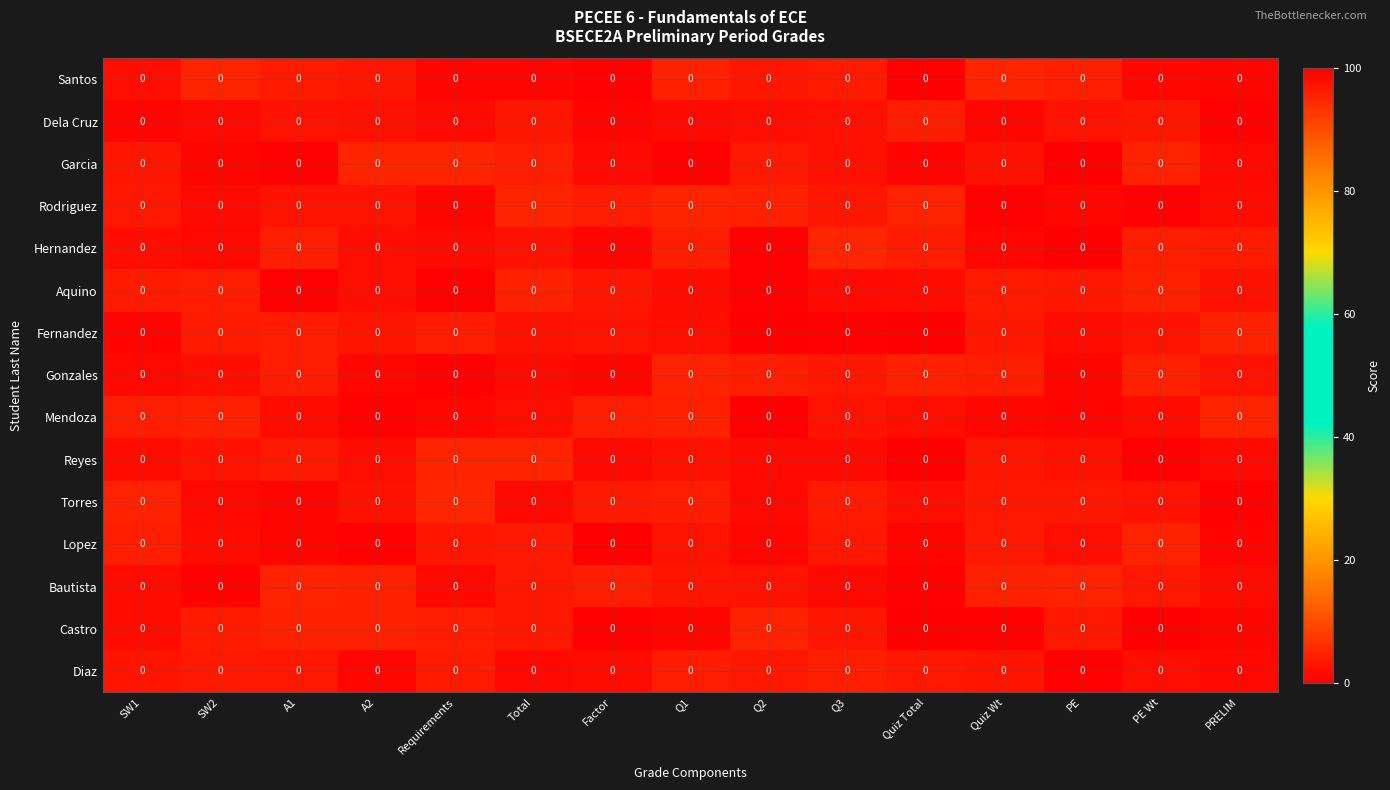

Between PE Wt and A1, which is larger?

A1